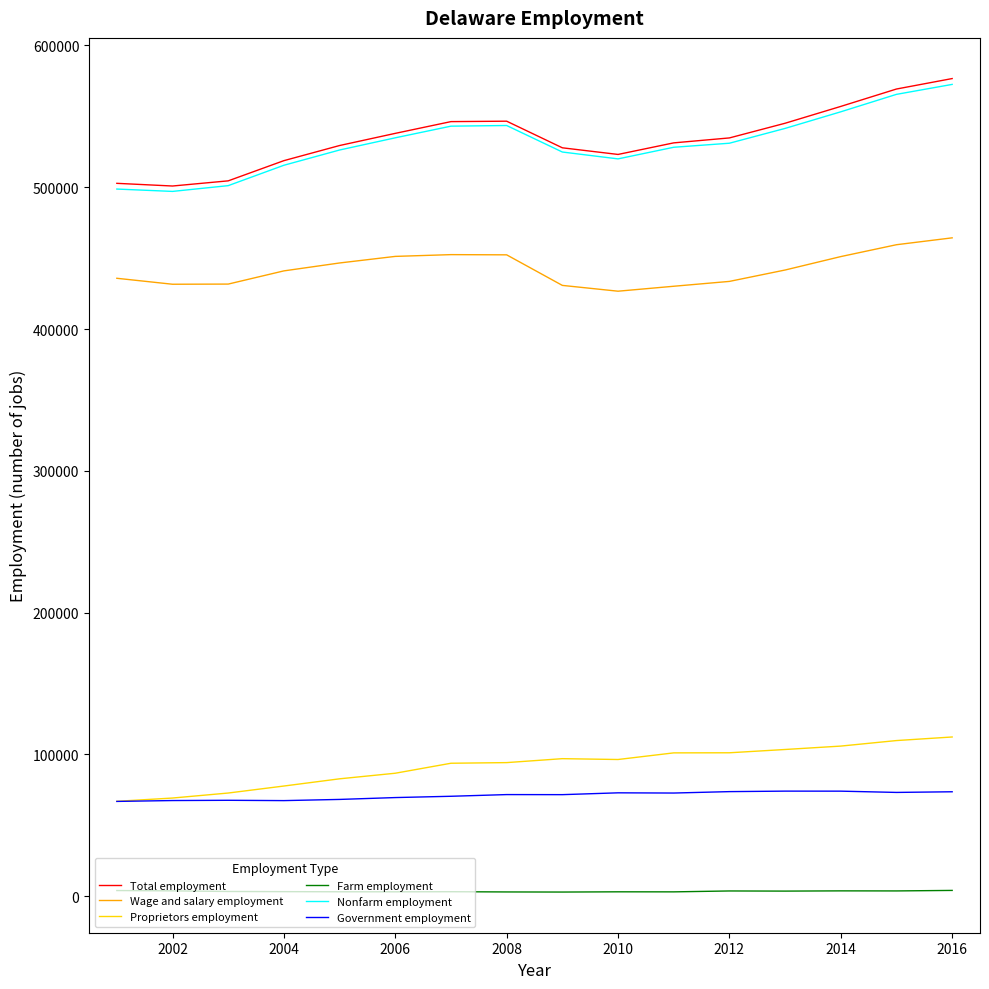

True or false: Proprietors employment and Wage and salary employment cross at least once.

False